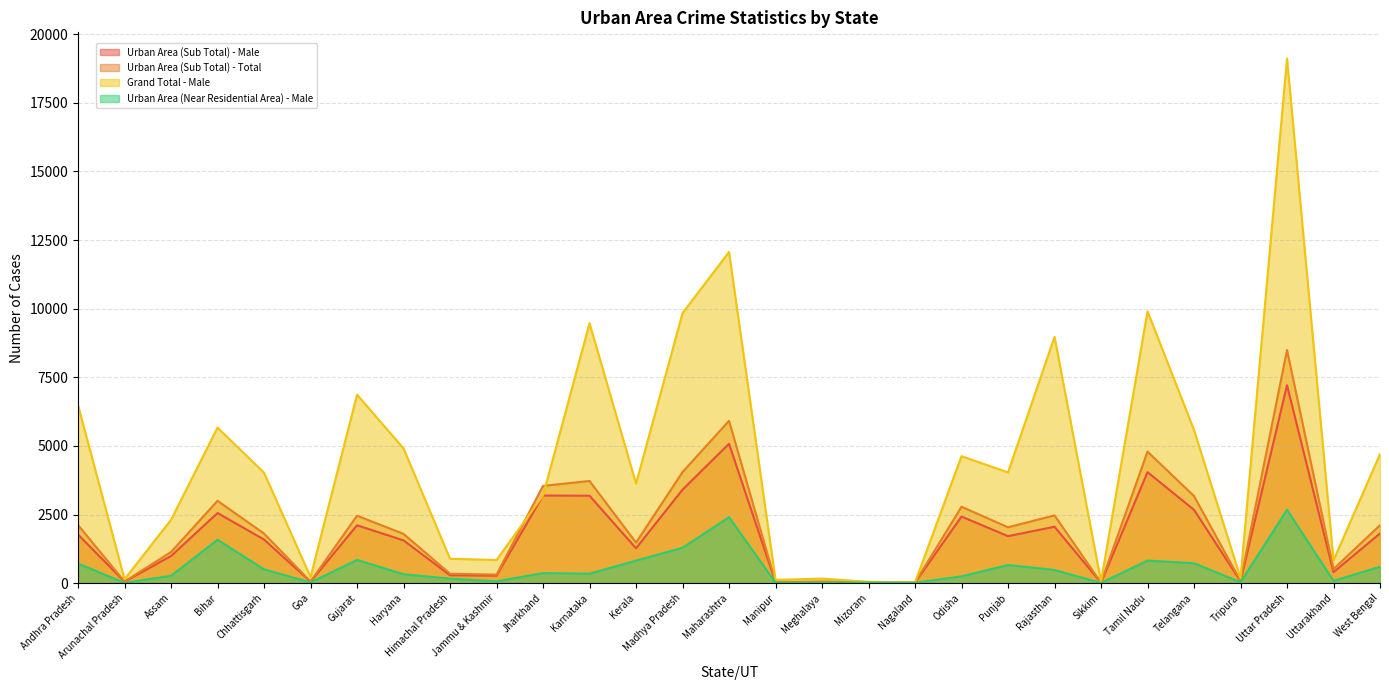

True or false: Urban Area (Sub Total) - Total and Urban Area (Sub Total) - Male cross at least once.

False